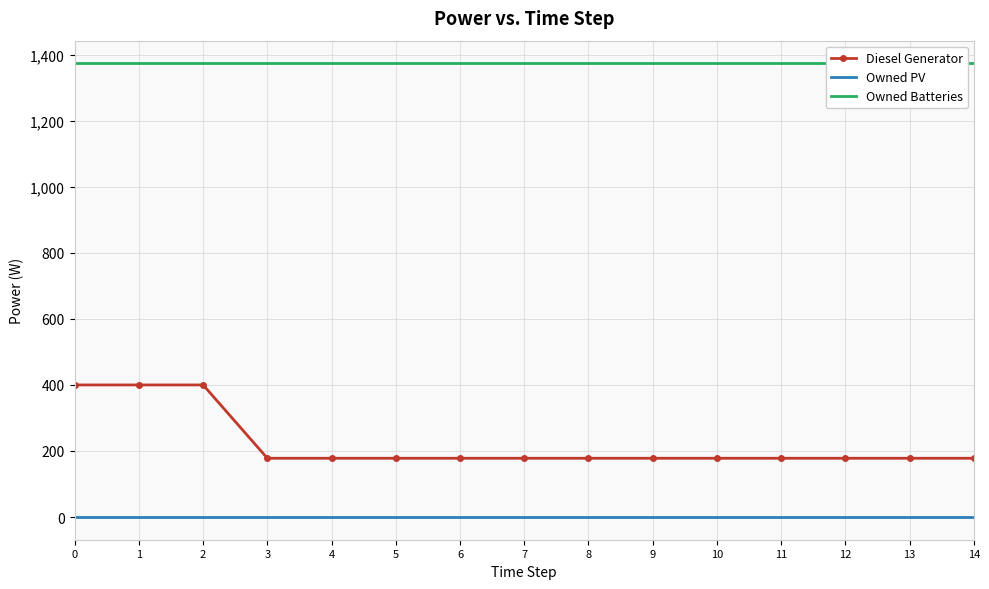

Reading left to right, extract all data points from this chart.

Diesel Generator: 400	400	400	178	178	178	178	178	178	178	178	178	178	178	178
Owned PV: 0	0	0	0	0	0	0	0	0	0	0	0	0	0	0
Owned Batteries: 1374	1374	1374	1374	1374	1374	1374	1374	1374	1374	1374	1374	1374	1374	1374